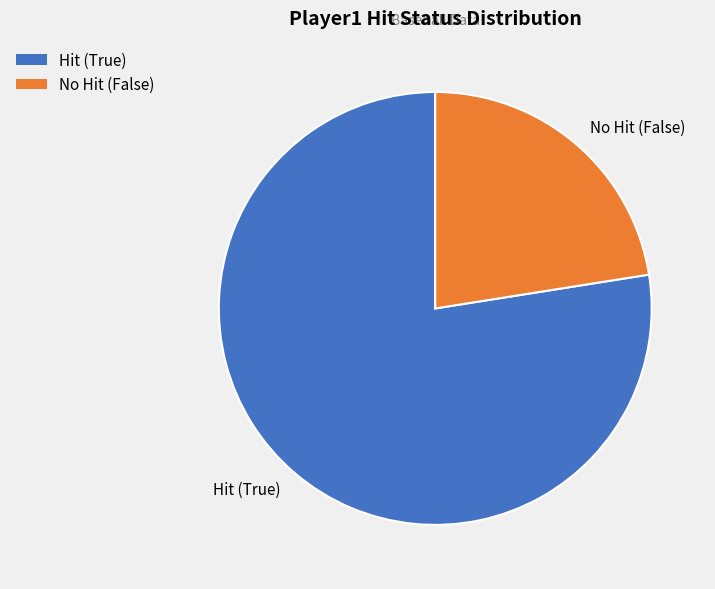

The Hit (True) slice represents 78% of the pie. True or false?

True